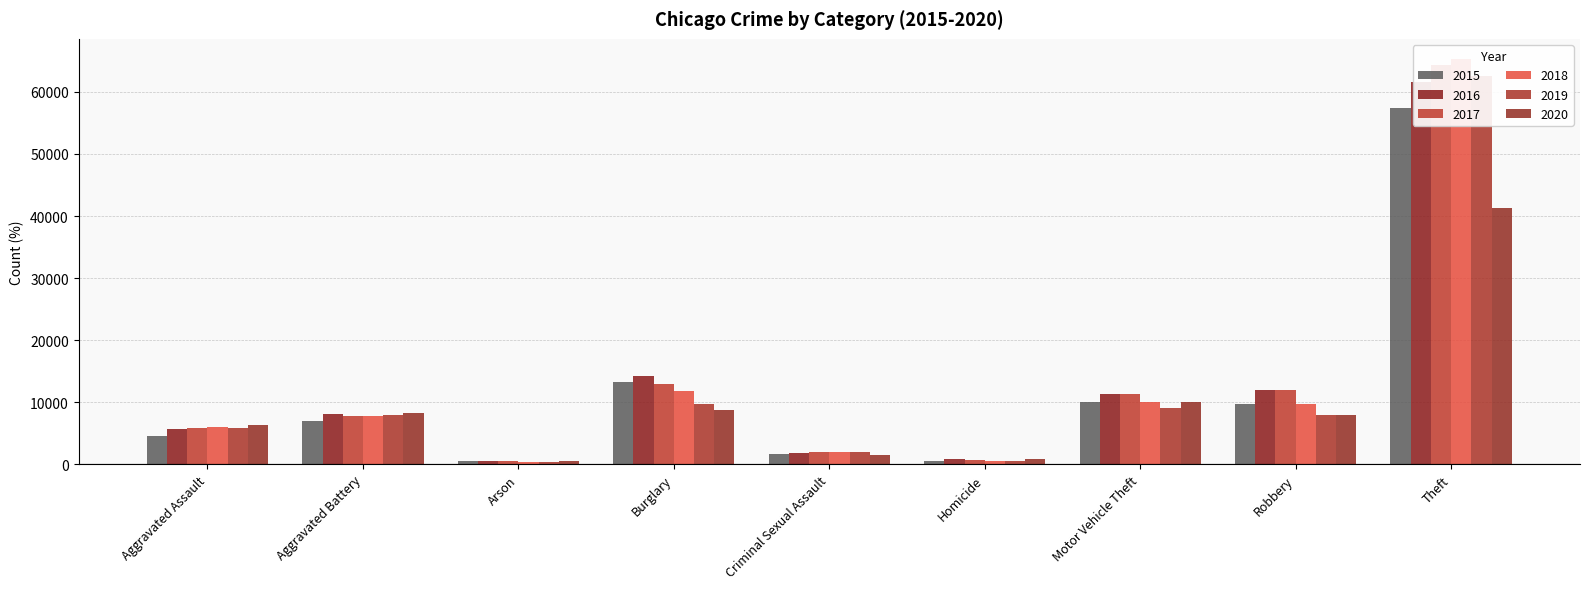

Reading left to right, list all the values displayed in this chart.

2015: 4480	7019	448	13184	1703	496	10068	9638	57351
2016: 5713	8086	515	14289	1851	786	11285	11960	61623
2017: 5793	7845	444	13001	1975	672	11380	11880	64386
2018: 6002	7735	373	11747	2034	588	9985	9681	65290
2019: 5841	7858	376	9638	1916	499	8977	7995	62495
2020: 6265	8321	588	8758	1491	787	9959	7855	41340